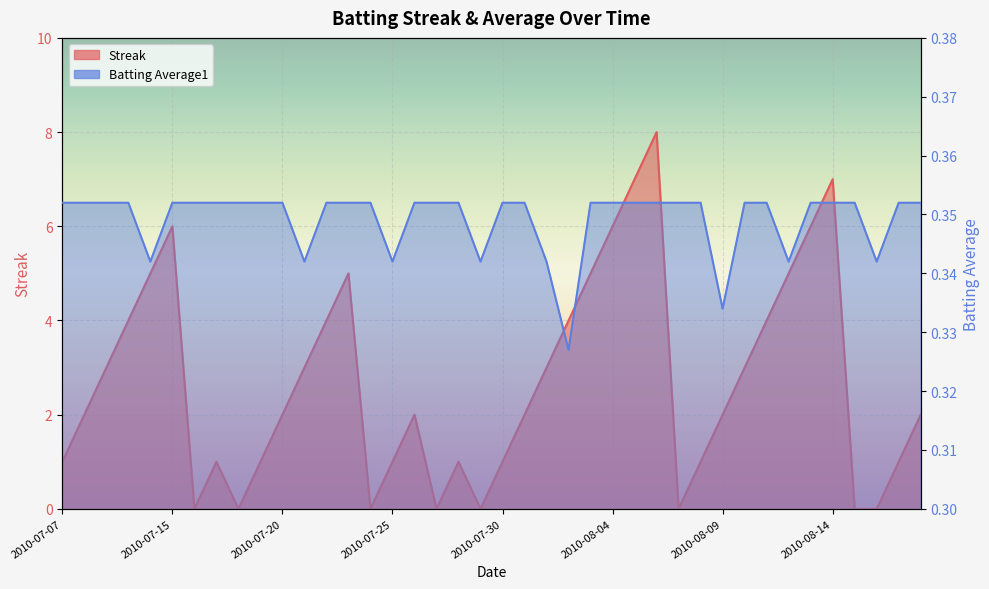

Is it true that Streak equals 2.0 at 2010-07-20?

True